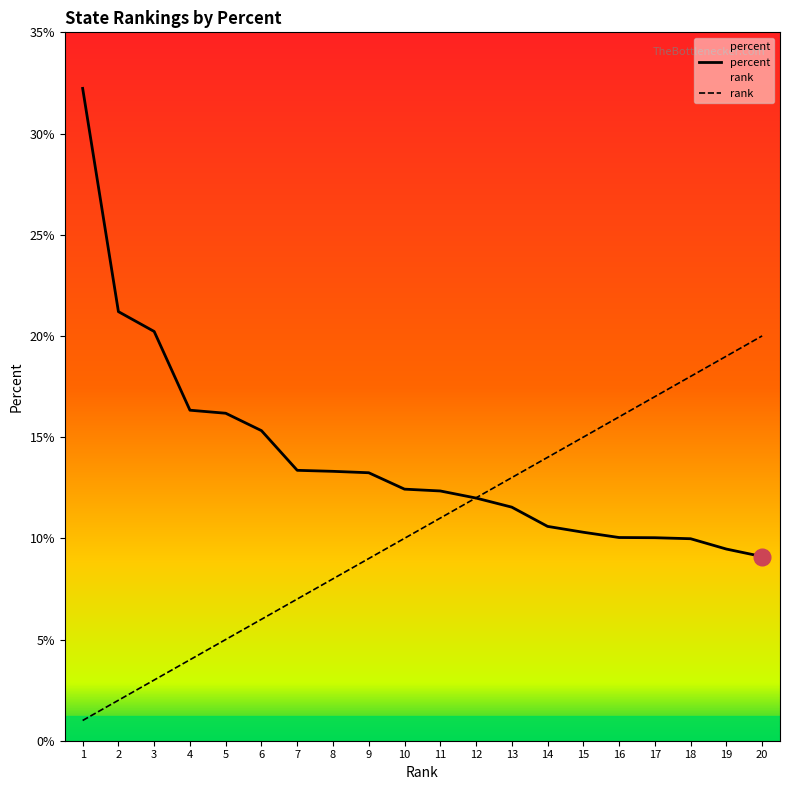

Reading left to right, extract all data points from this chart.

percent: 32.2	21.2	20.2	16.3	16.2	15.3	13.4	13.3	13.2	12.4	12.3	12.0	11.5	10.6	10.3	10.0	10.0	10.0	9.5	9.1
rank: 1.0	2.0	3.0	4.0	5.0	6.0	7.0	8.0	9.0	10.0	11.0	12.0	13.0	14.0	15.0	16.0	17.0	18.0	19.0	20.0